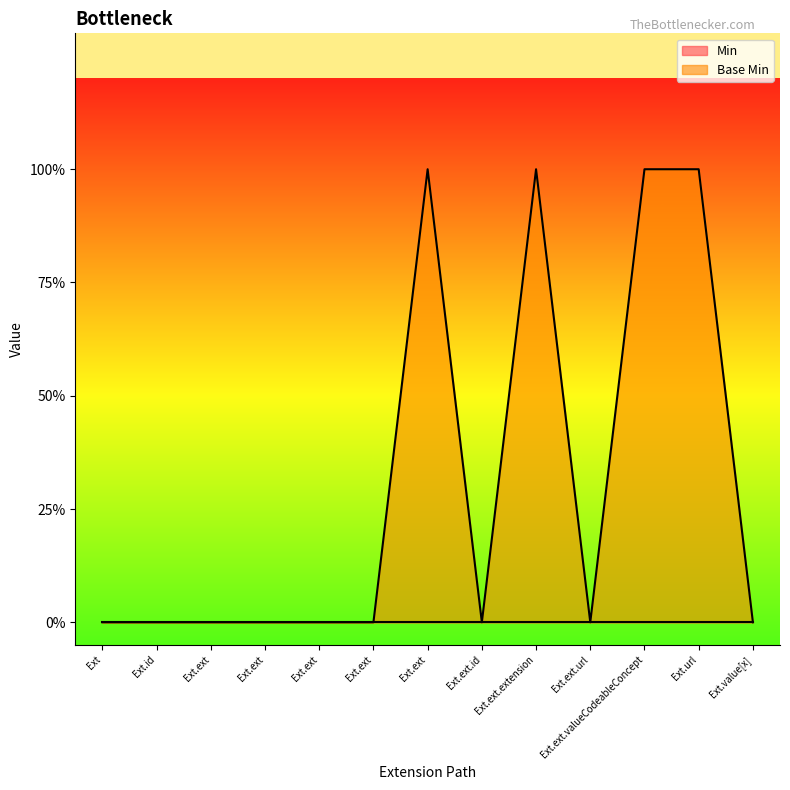

Count the number of categories in the chart.

13